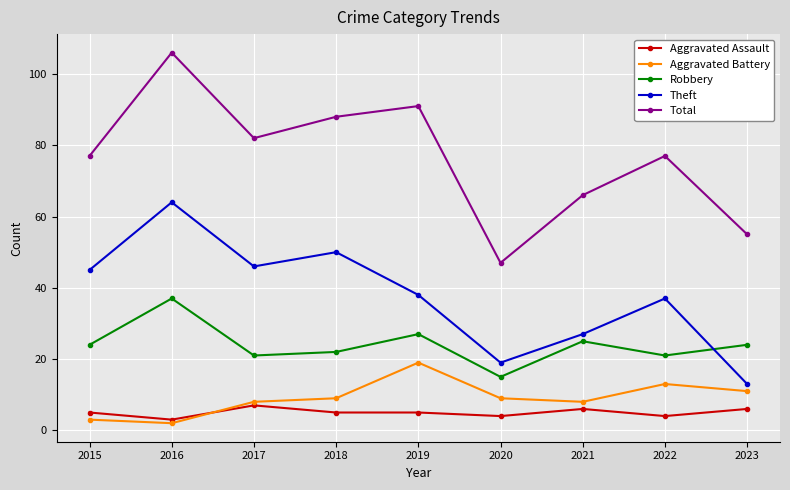

List the series in order of their peak value, lowest first.

Aggravated Assault, Aggravated Battery, Robbery, Theft, Total